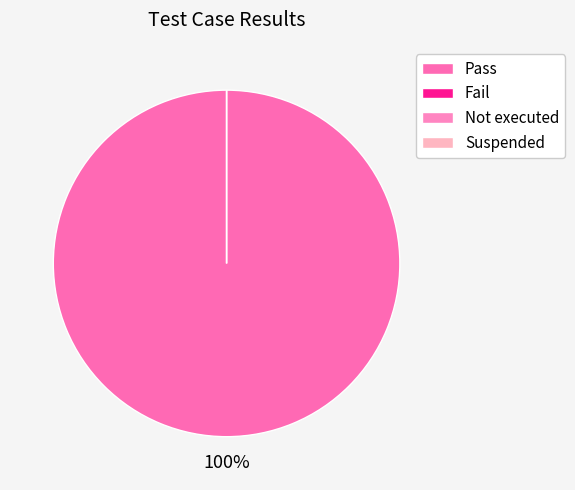

Which slice represents more than half of the pie?

Pass